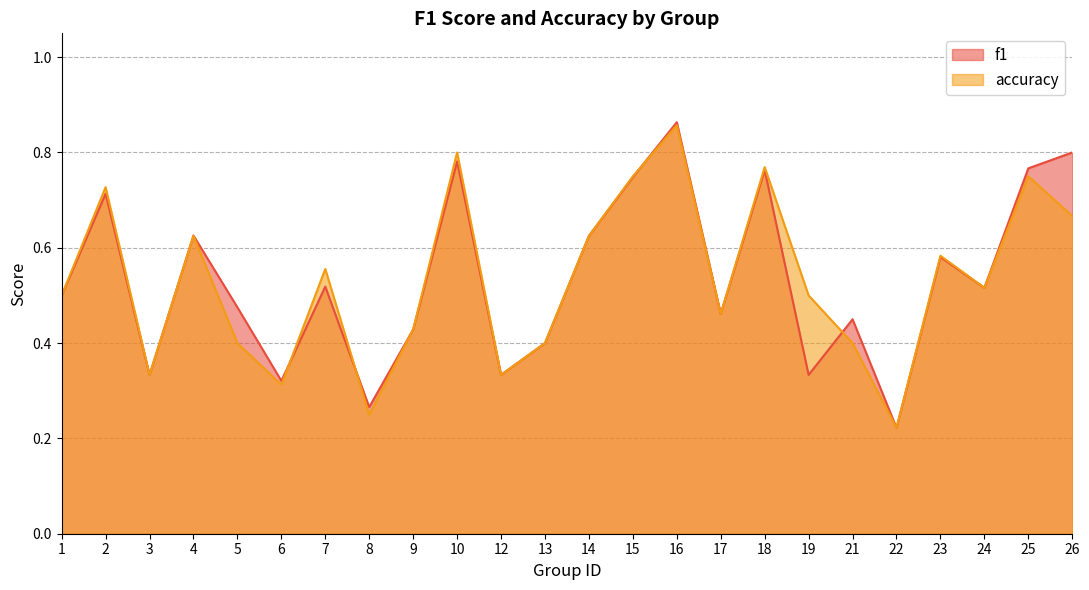

At which category is the sum across all series the highest?

16